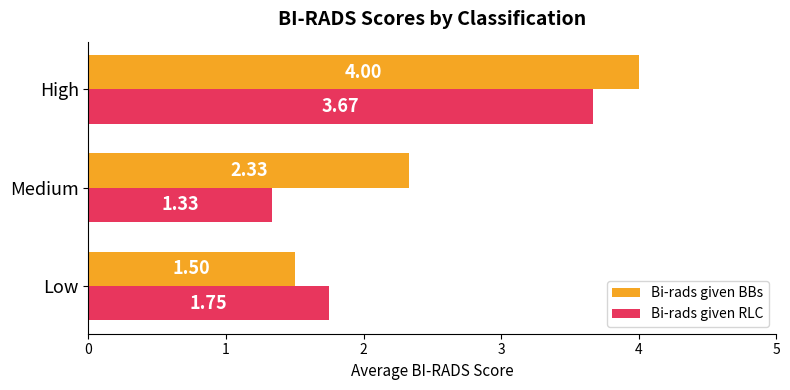

What is the difference between the maximum and second lowest values in the Bi-rads given RLC series?

1.9